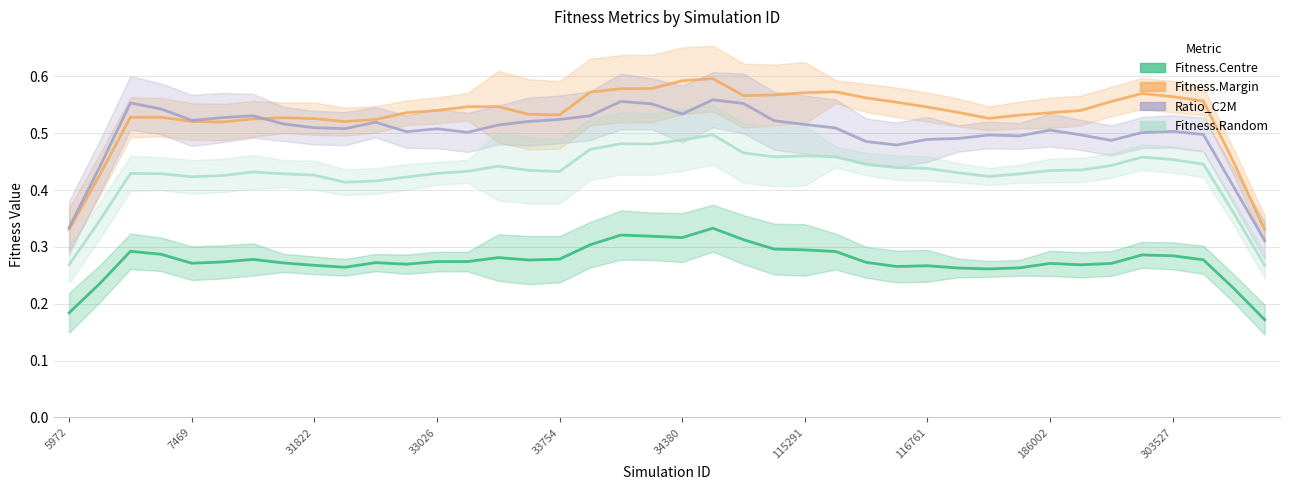

Count the Fitness.Centre values in the range 0 to 1.

40